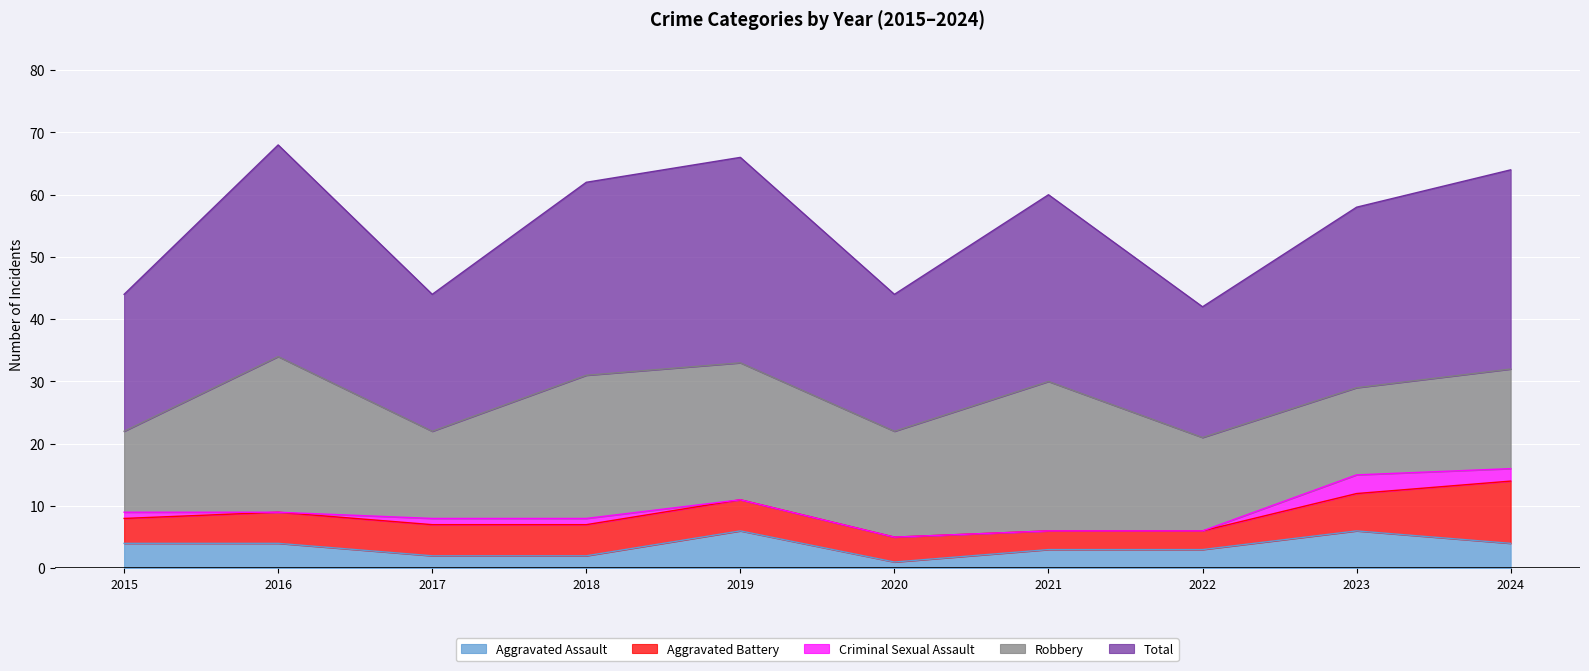

Reading left to right, what are all the values shown in this chart?

Aggravated Assault: 4	4	2	2	6	1	3	3	6	4
Aggravated Battery: 4	5	5	5	5	4	3	3	6	10
Criminal Sexual Assault: 1	0	1	1	0	0	0	0	3	2
Robbery: 13	25	14	23	22	17	24	15	14	16
Total: 22	34	22	31	33	22	30	21	29	32